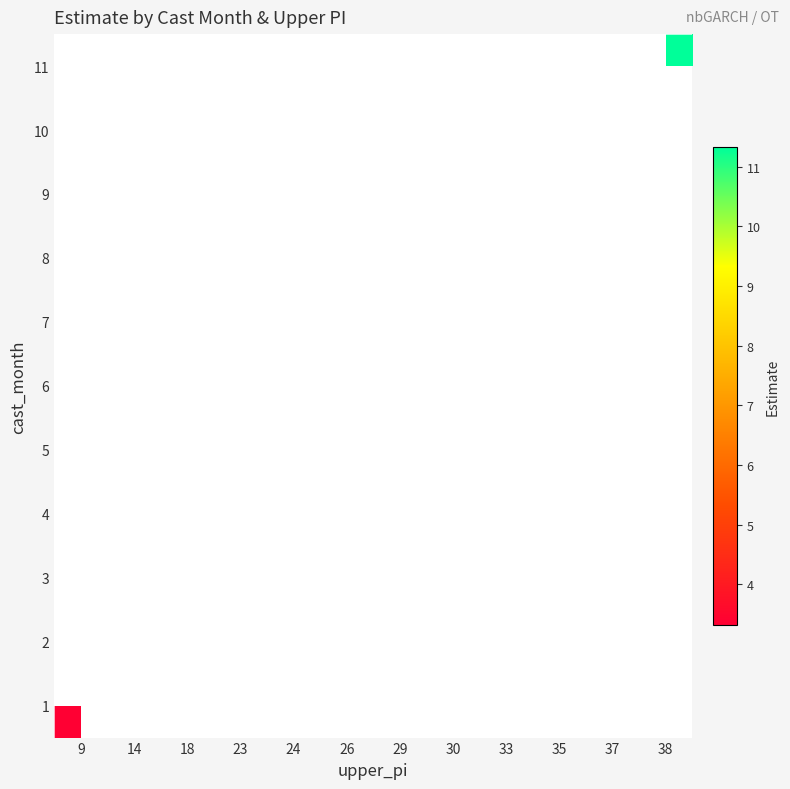

Count the number of data series in this chart.

11